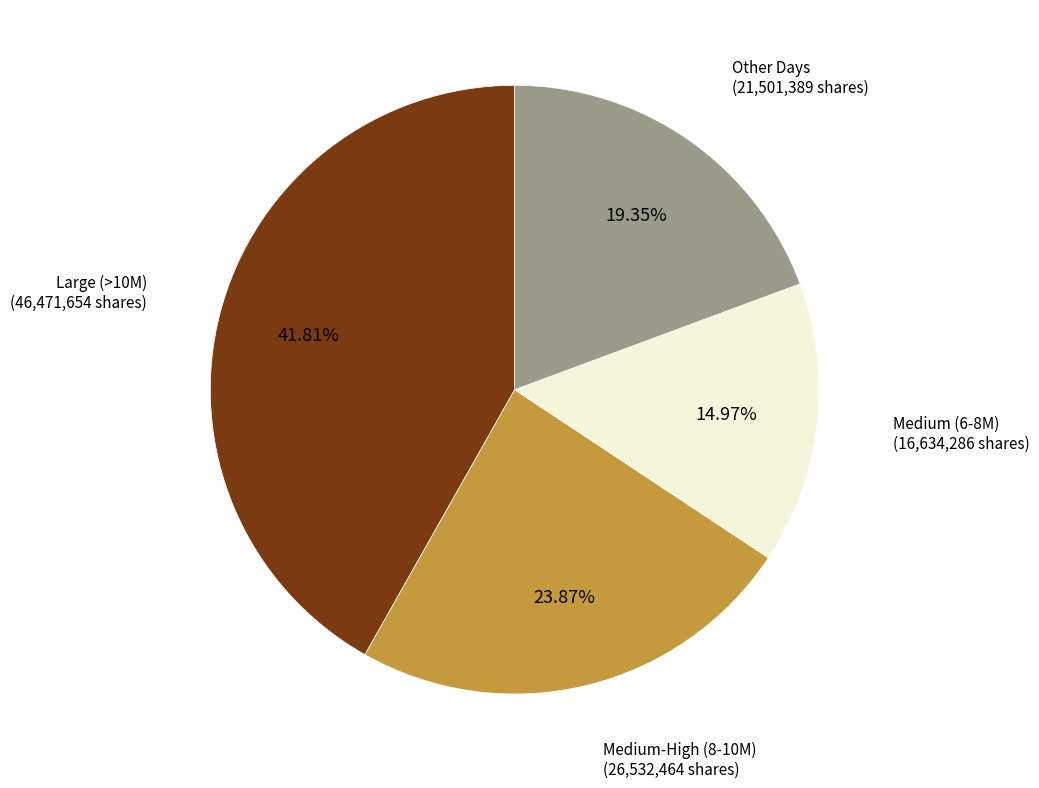

How many segments does this pie chart have?

4